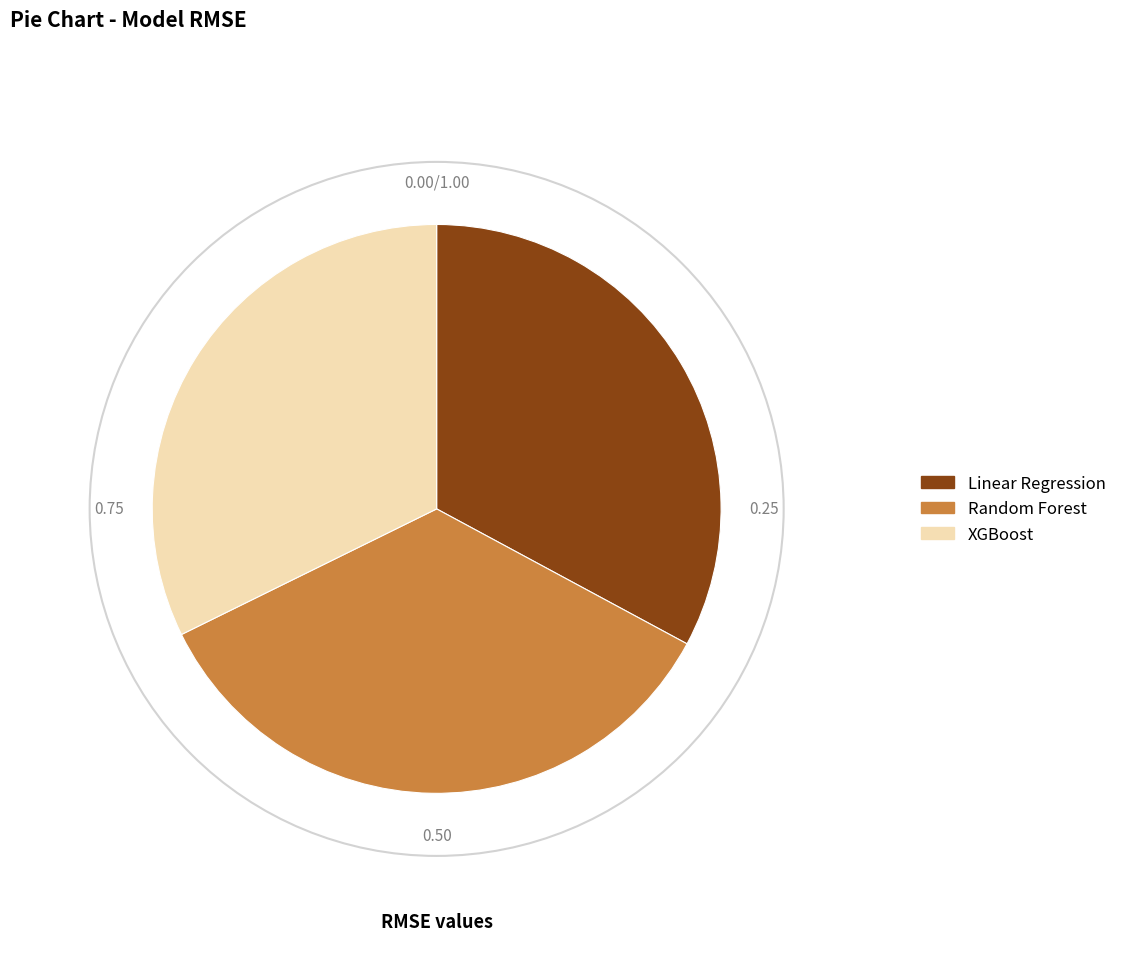

Which has a higher value, Linear Regression or XGBoost?

Linear Regression